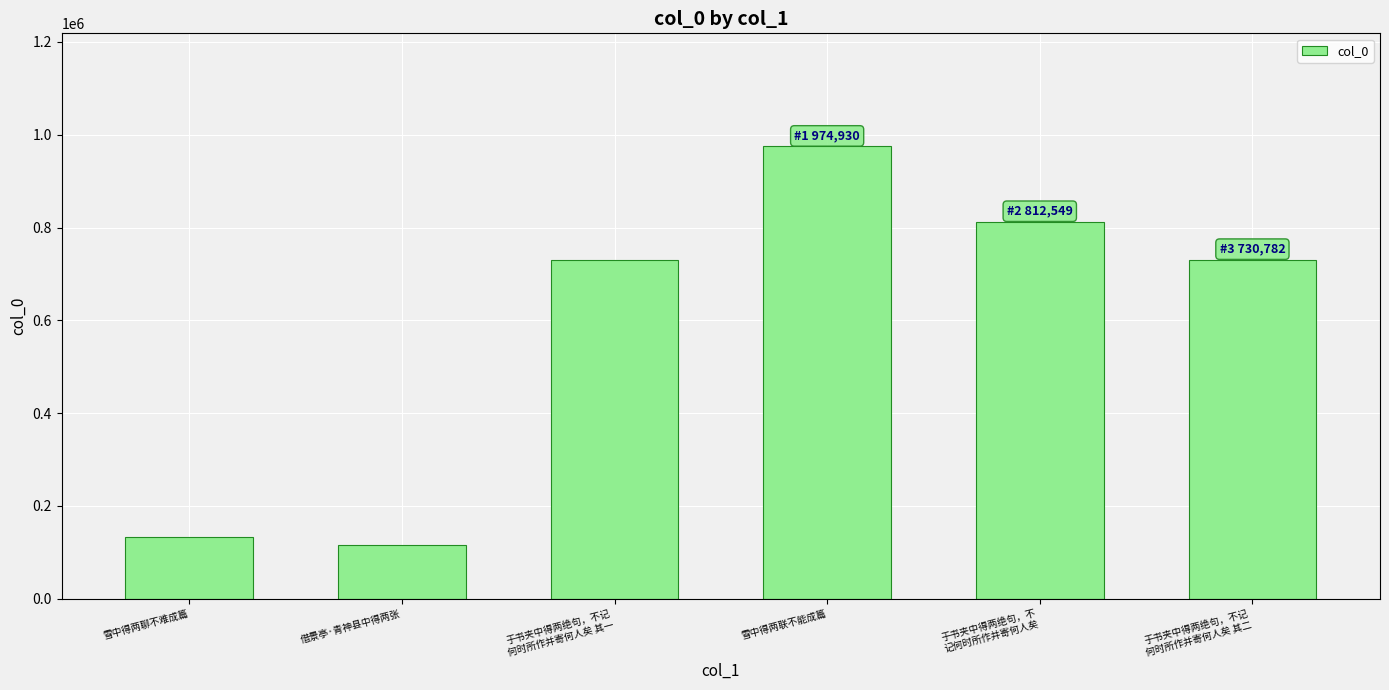

Between 于书夹中得两绝句，不
记何时所作并寄何人矣 and 于书夹中得两绝句，不记
何时所作并寄何人矣 其二, which is larger?

于书夹中得两绝句，不
记何时所作并寄何人矣